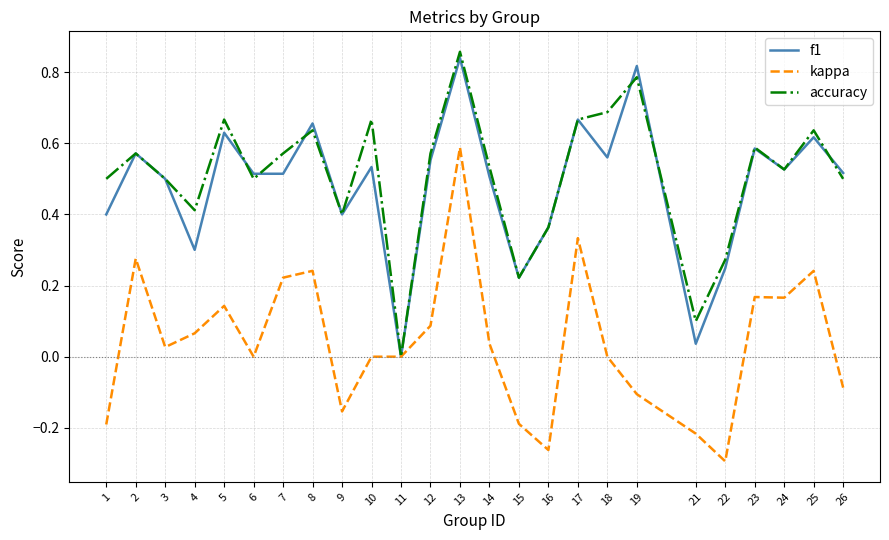

Which category has the lowest value across all series?

22